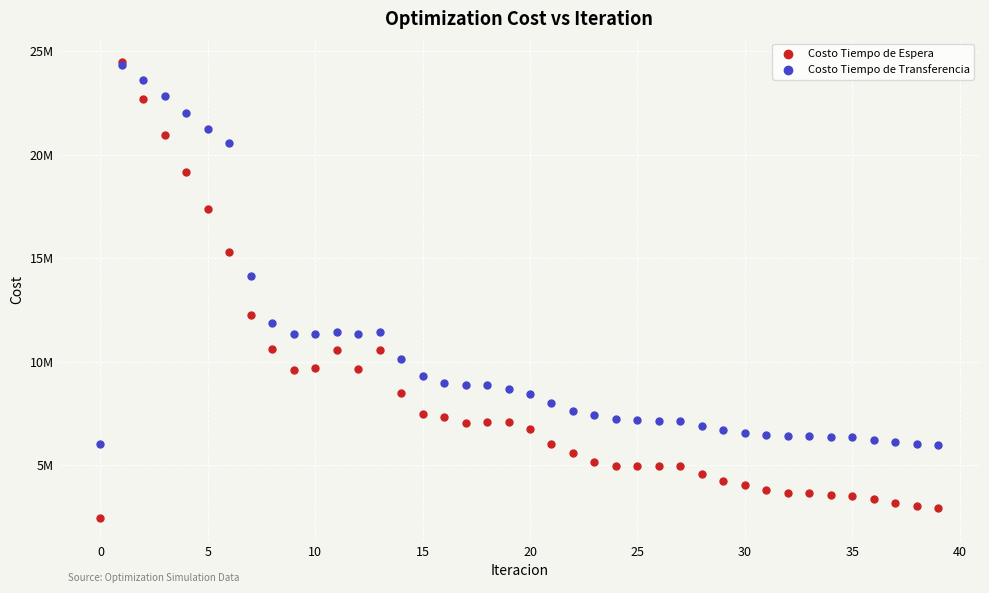

What are all the series names shown in the legend?

Costo Tiempo de Espera, Costo Tiempo de Transferencia